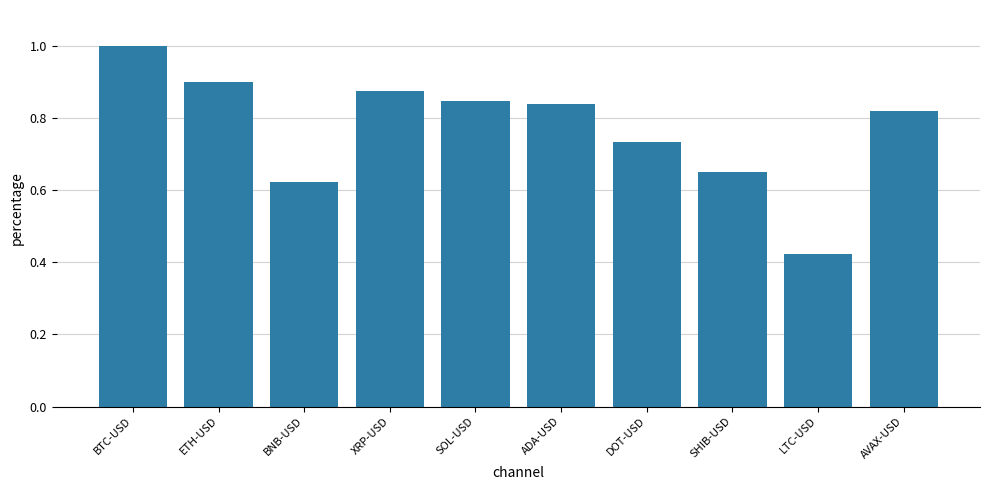

How many series are shown in this chart?

1